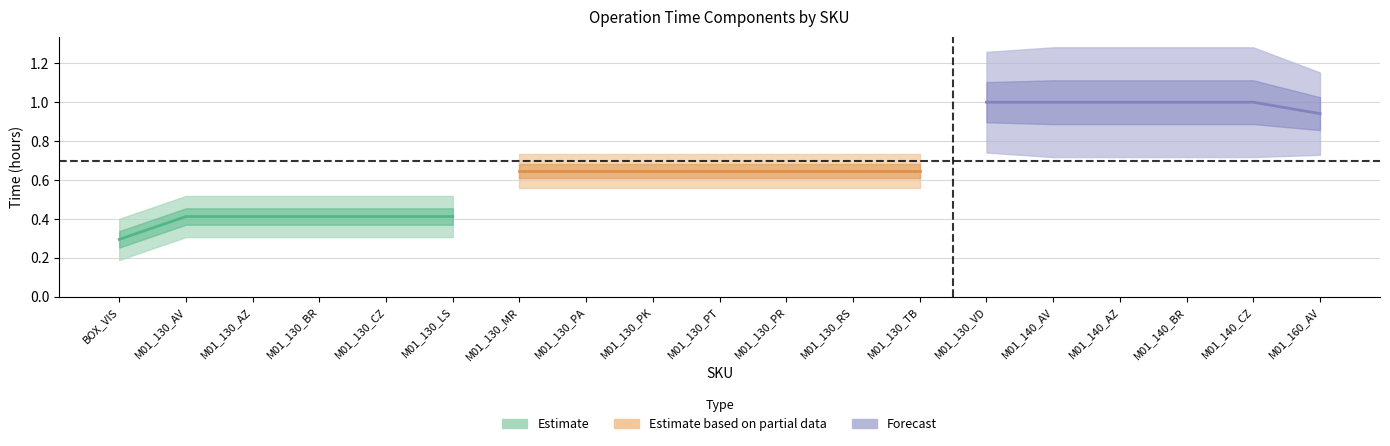

What is the greatest value displayed?

1.0